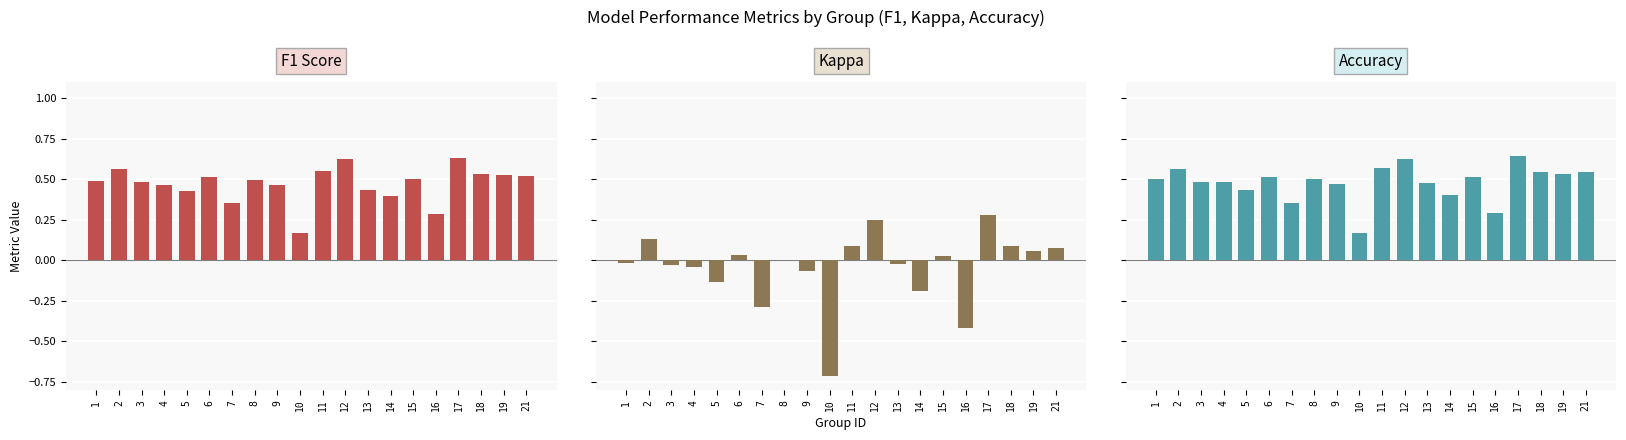

At how many categories does at least one series exceed 0?

20